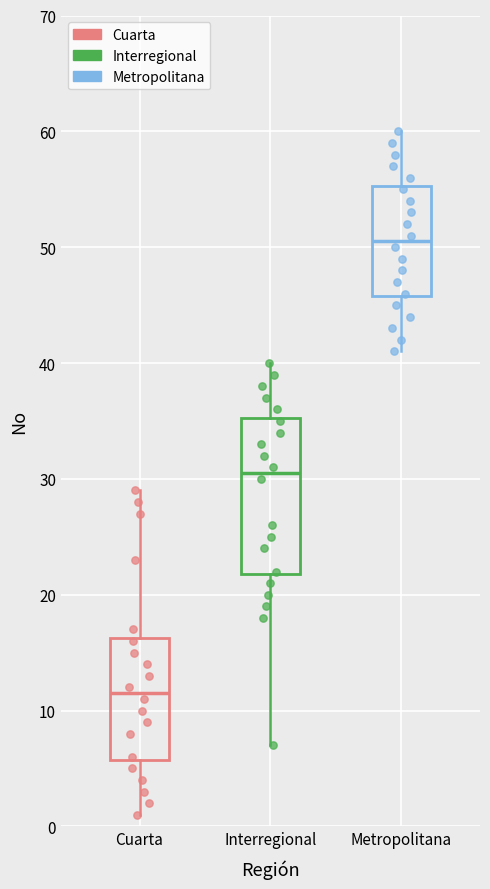

Where does the median line of the box for Metropolitana sit on the y-axis? The values are not printed on the chart, so give them approximately, as read against the axis.

51